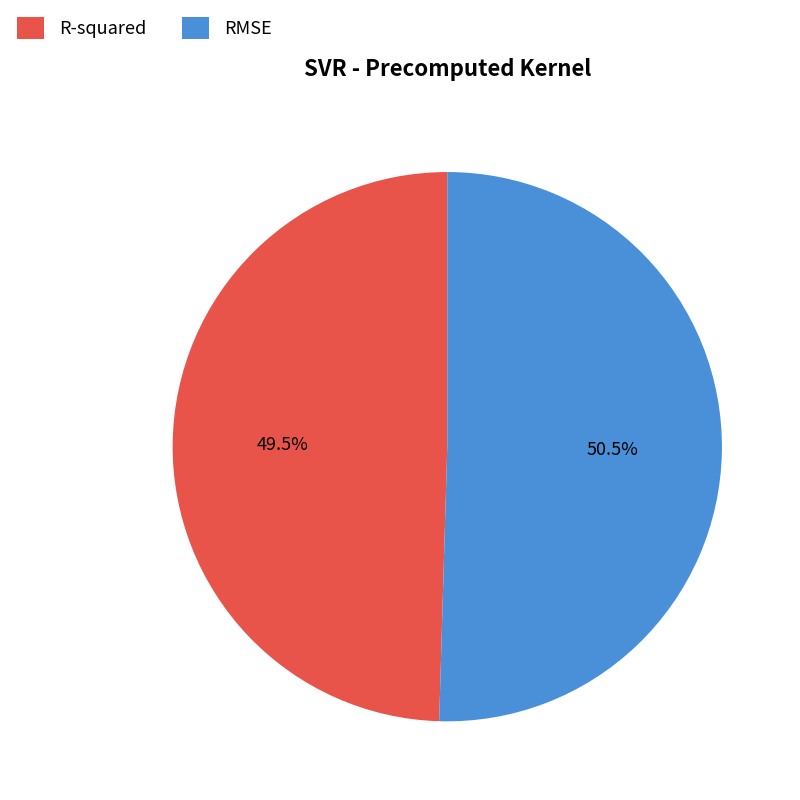

How many slices are in this pie chart?

2